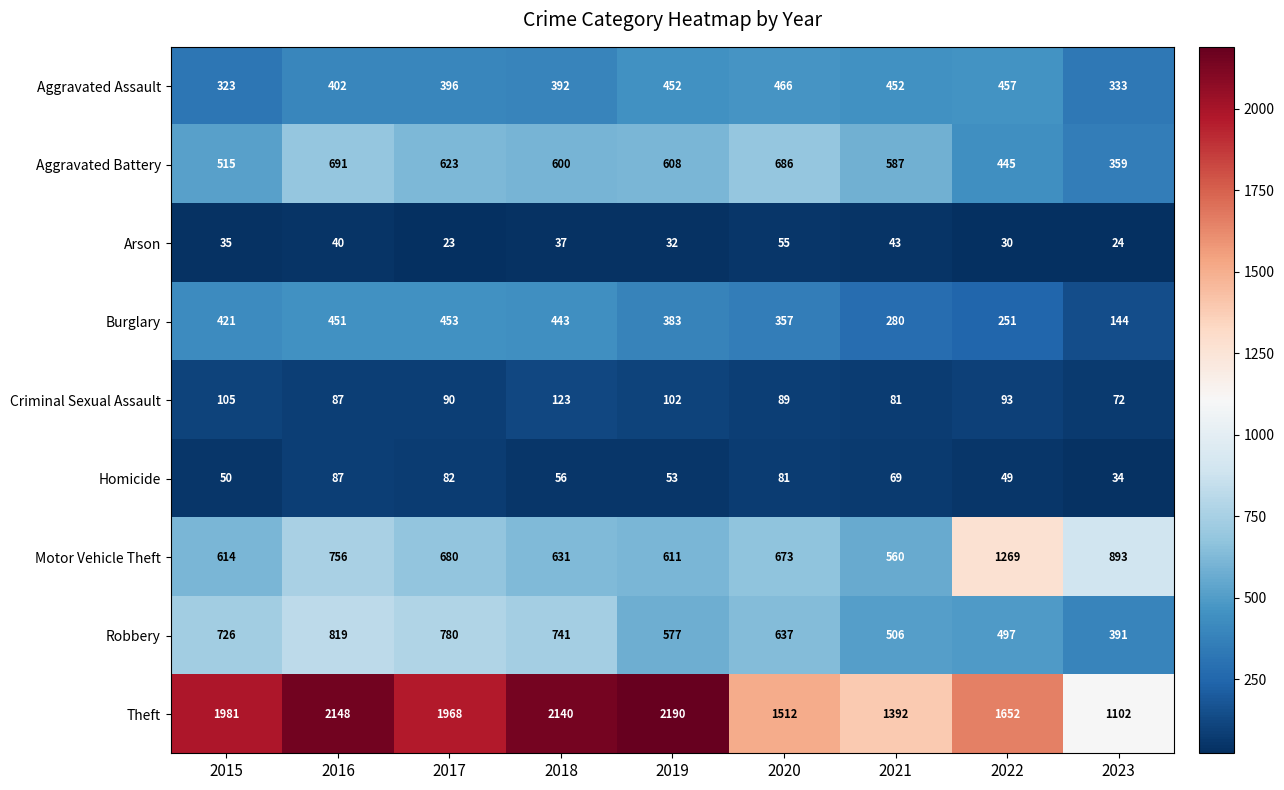

Is the value of Arson at 2016 greater than the value of Aggravated Assault at 2019?

No